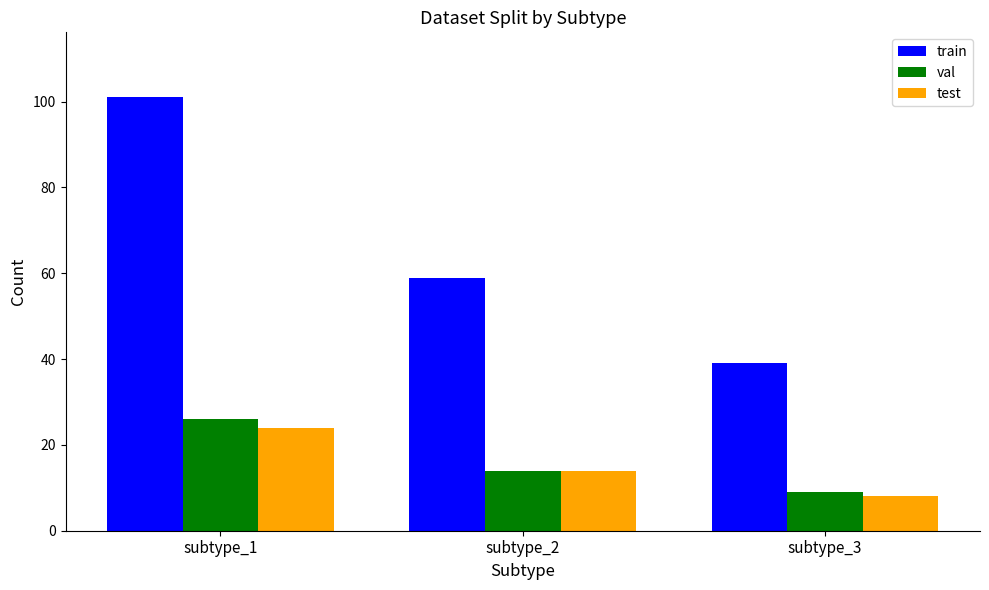

How many groups of bars are there?

3